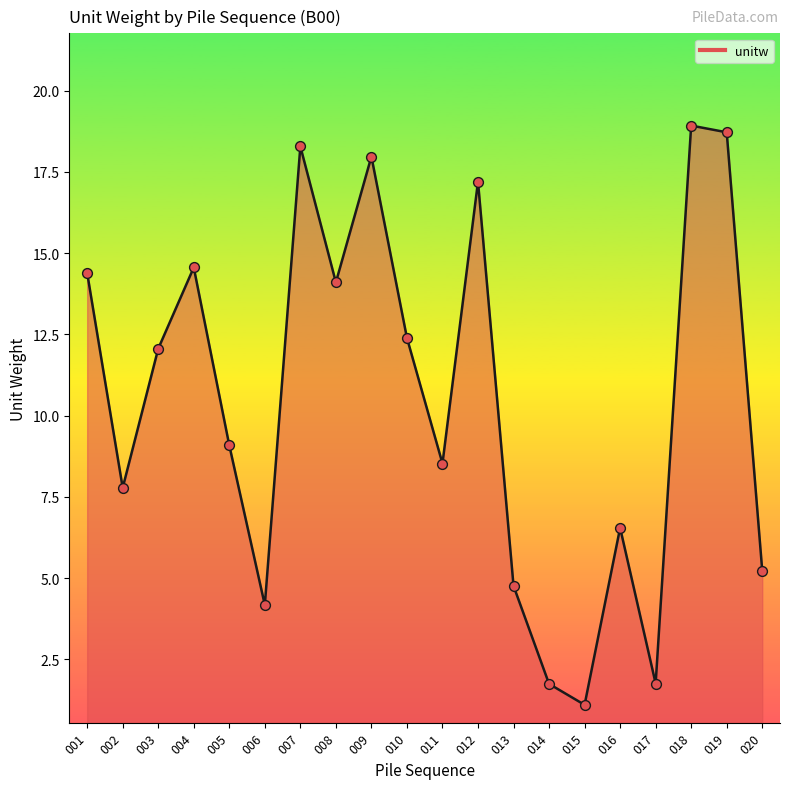

Approximately how many times larger is the value at 008 compared to 006?

3.4